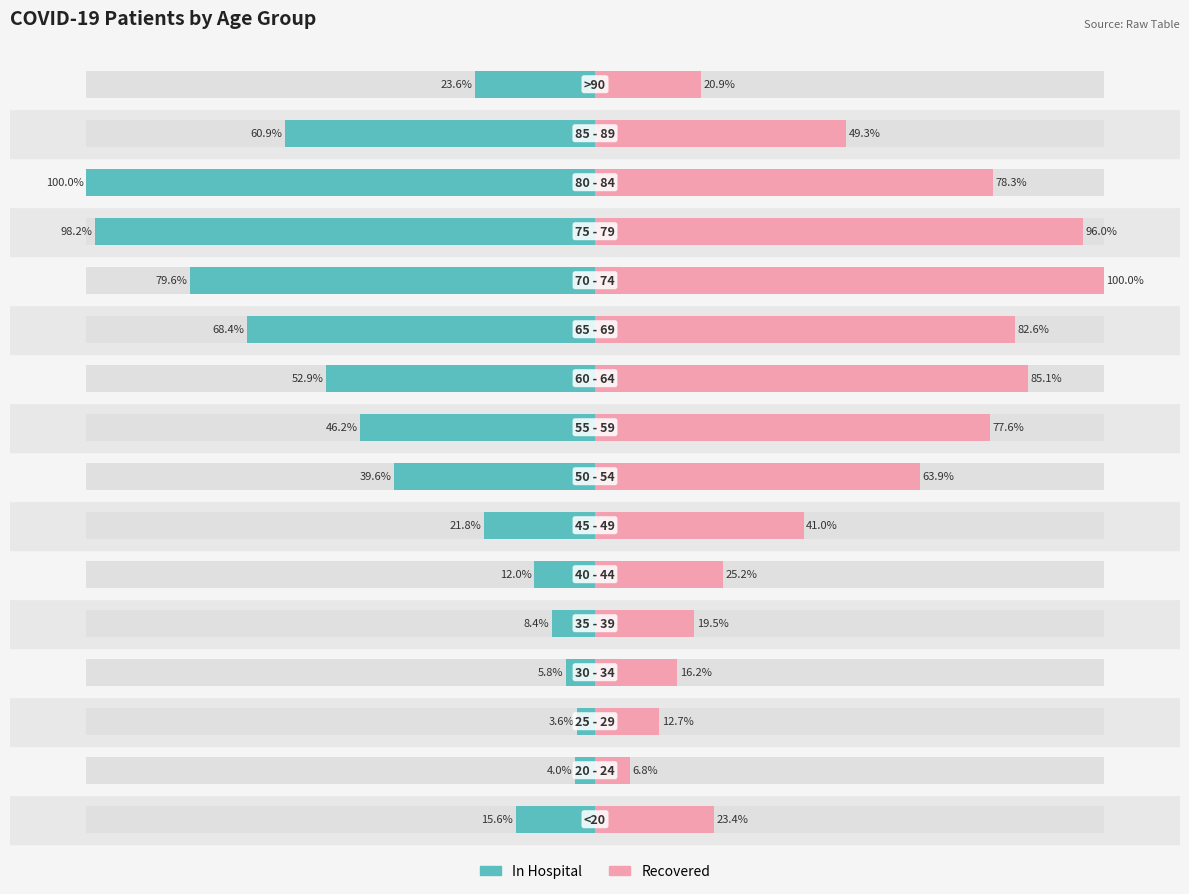

Is the value of patients_in_hospital at 1 greater than the value of patients_recovered at 3?

No